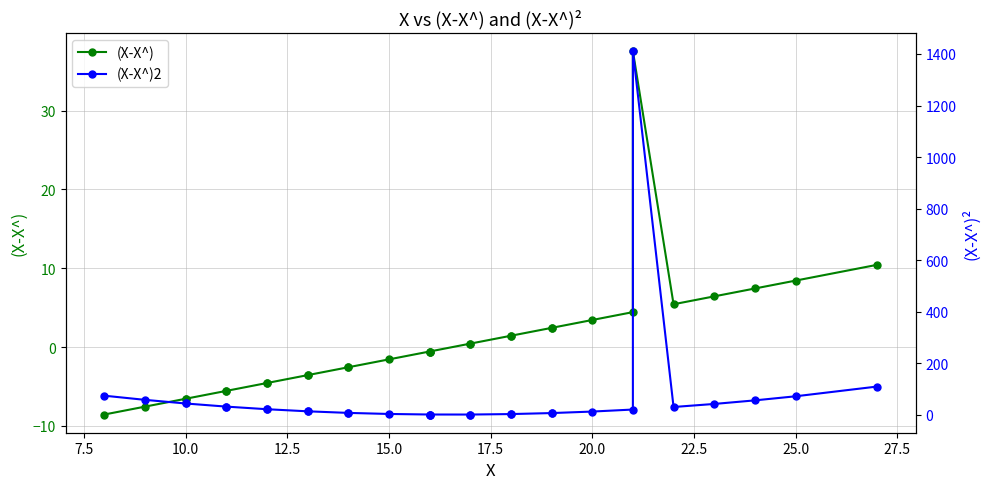

In (X-X^), how many points are lower than both neighbors (excluding endpoints)?

1